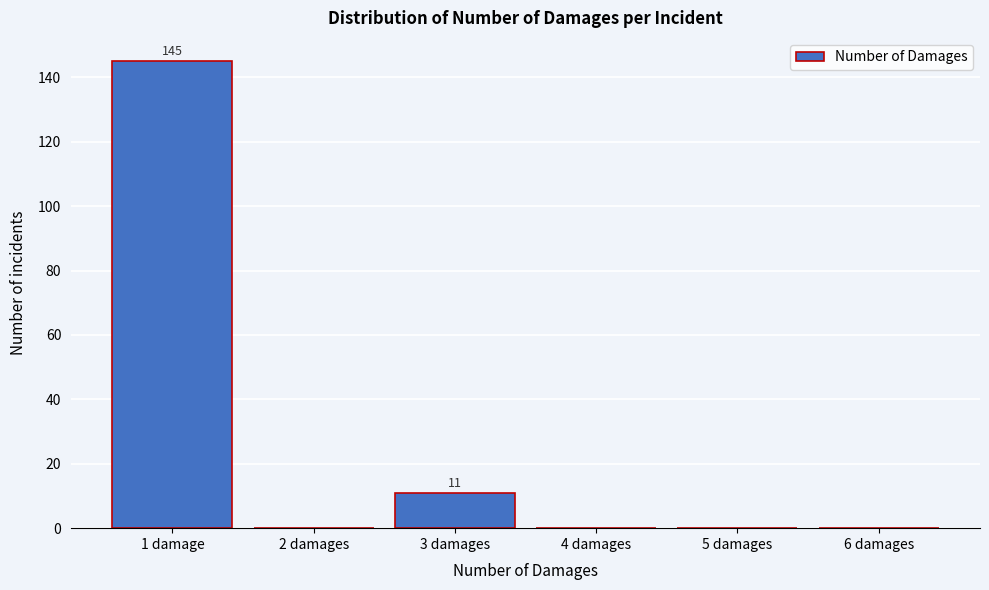

Reading left to right, transcribe all the data shown in this chart.

1 damage=145	2 damages=0	3 damages=11	4 damages=0	5 damages=0	6 damages=0